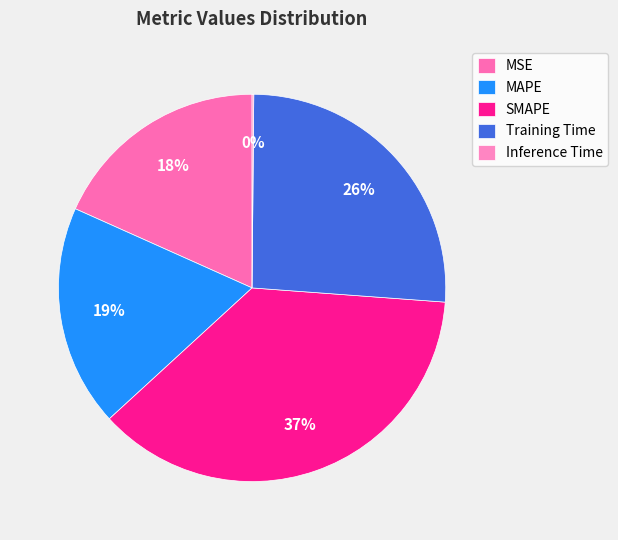

How many segments does this pie chart have?

5